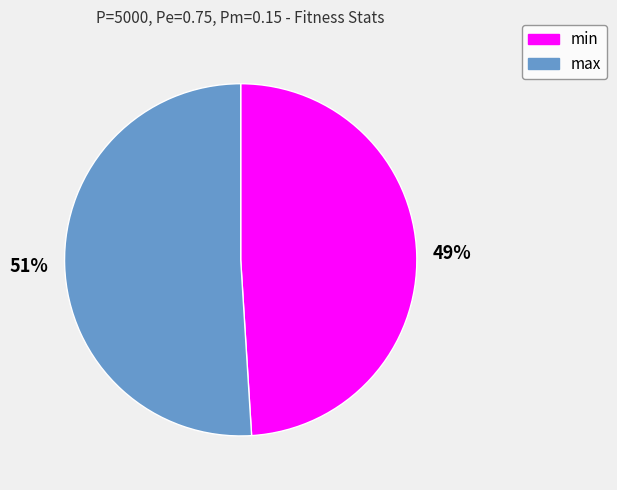

To the nearest percent, what portion does max represent?

51%